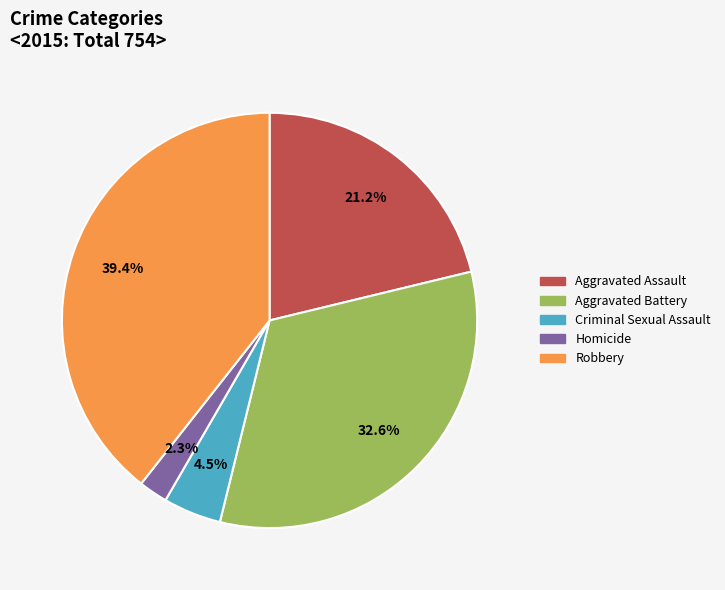

The Aggravated Assault slice represents 21% of the pie. True or false?

True